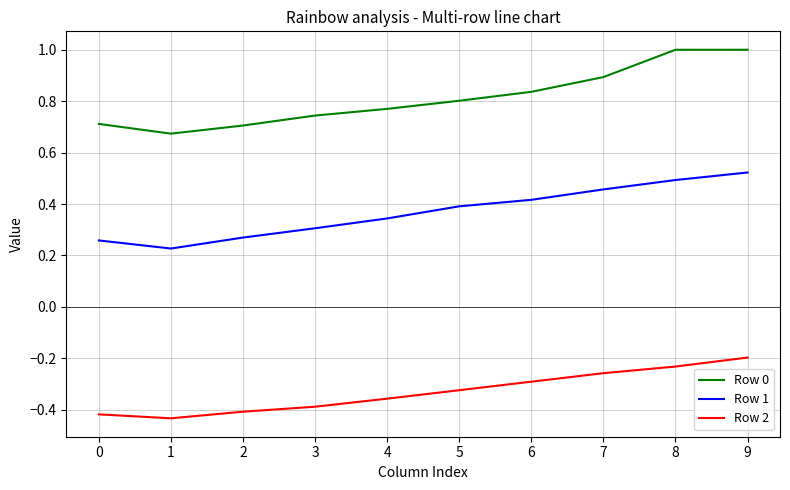

The Row 2 series shows -0.5 at 3. True or false?

False